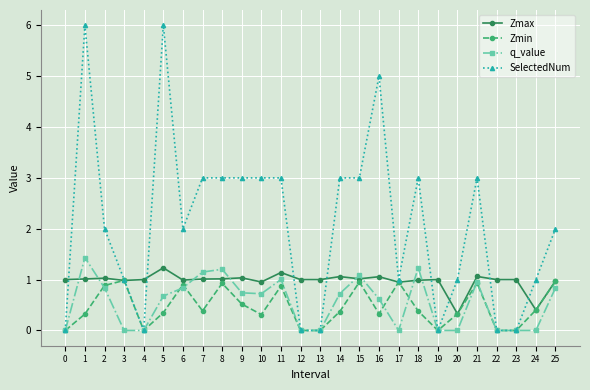

At which category does q_value reach its first local peak?

1